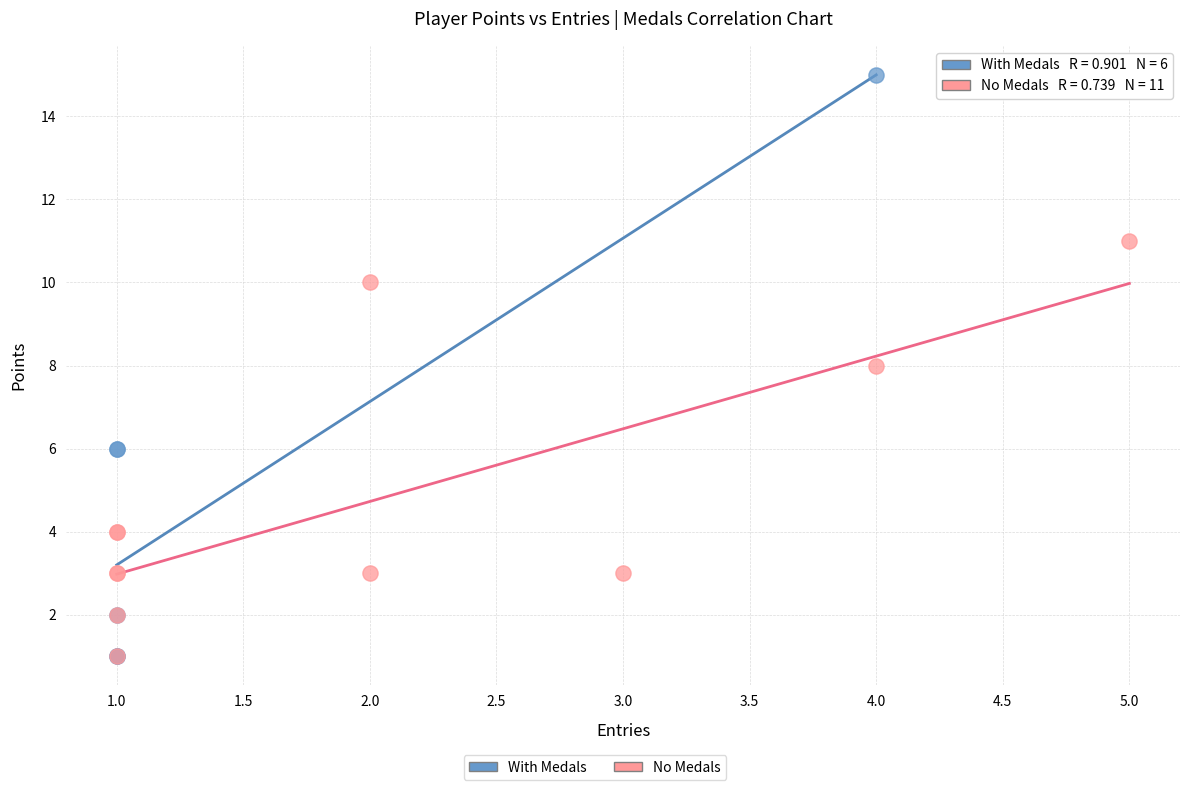

Which series contains the highest Y value?

With Medals